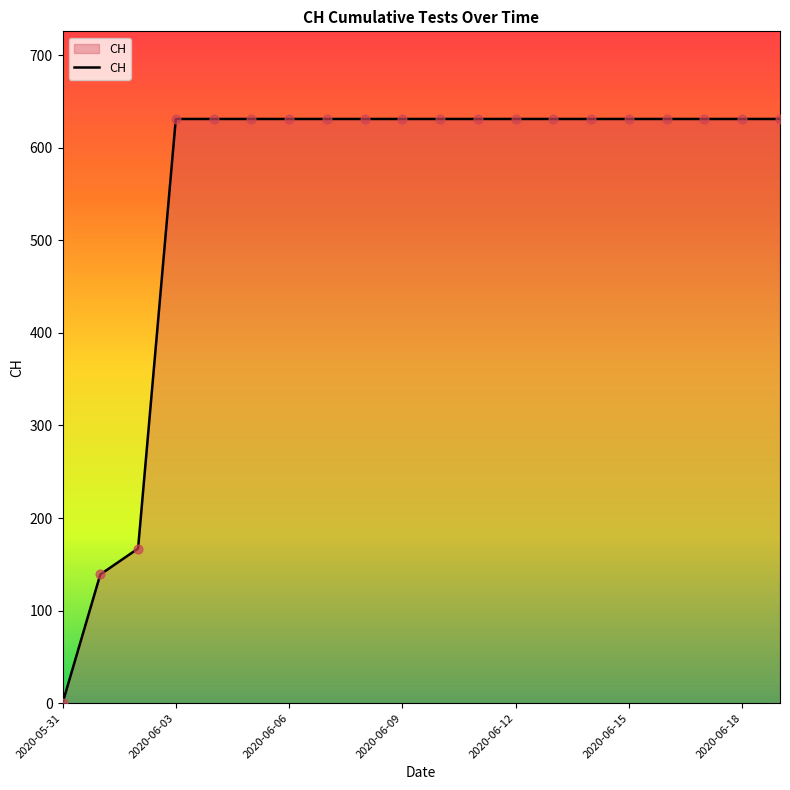

What is the difference between the maximum and minimum values?

631